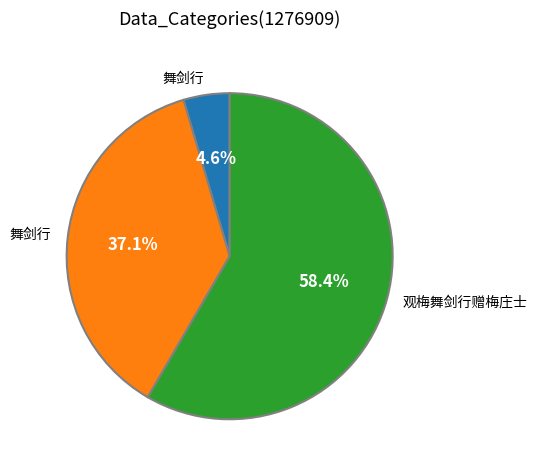

Is there any slice that represents more than half of the pie?

Yes